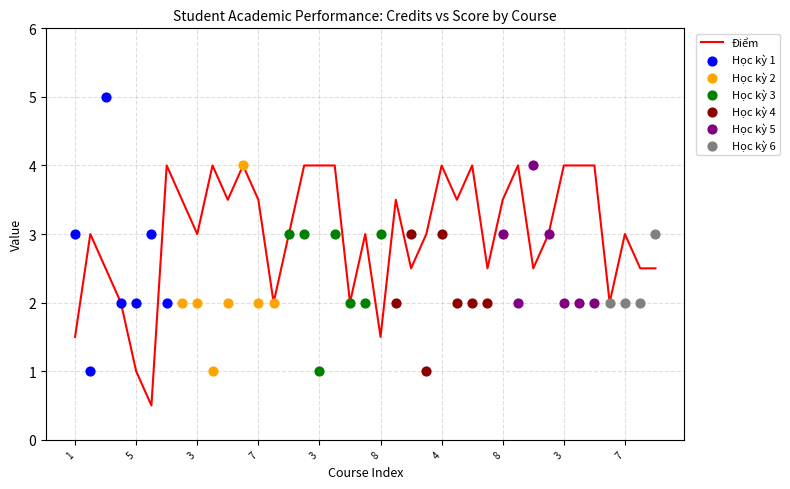

What is the change in value from 3 to 7?

+0.5